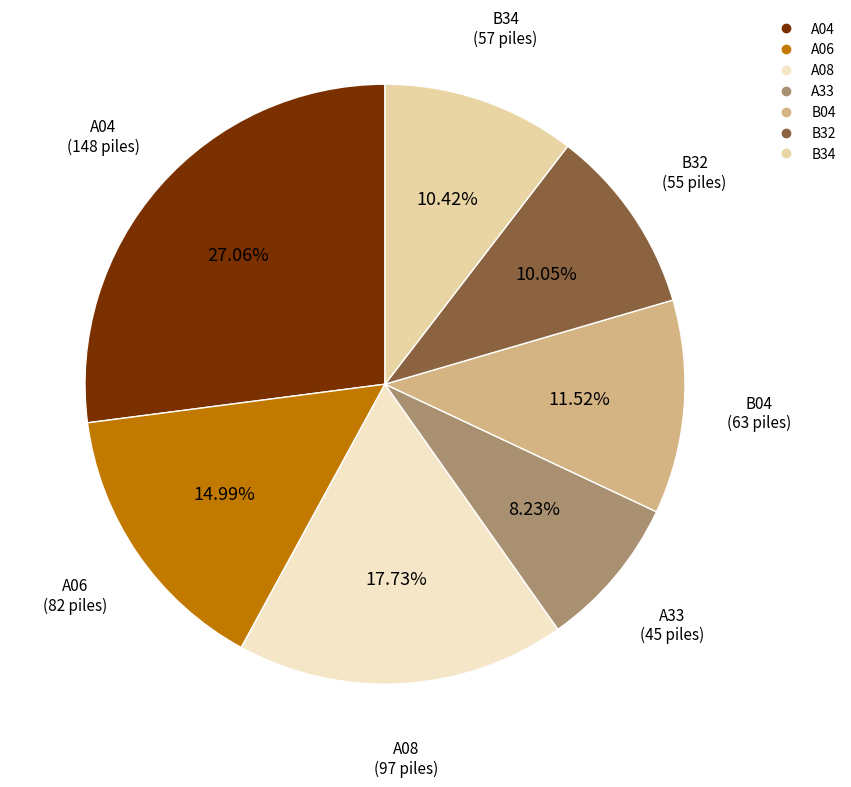

Count the number of slices in the pie.

7